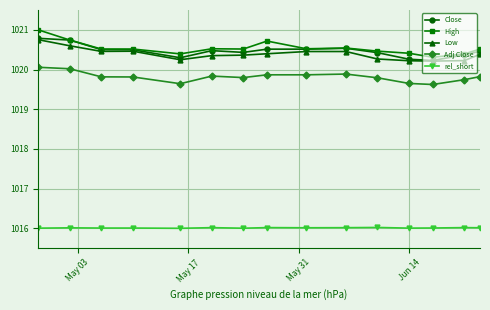

What is the value of the rel_short point at the 3rd from the left?

1016.0